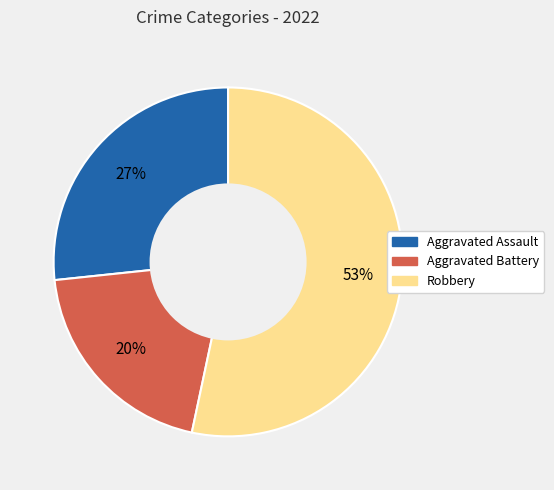

True or false: Aggravated Battery accounts for 20% of the total.

True